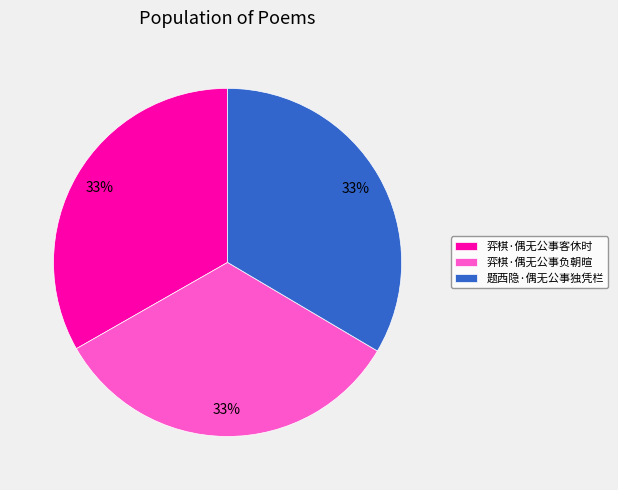

What percentage is the 题西隐·偶无公事独凭栏 slice, to the nearest percent?

33%